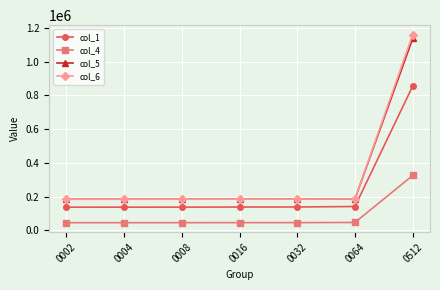

What is the average value of the col_6 series?

324835